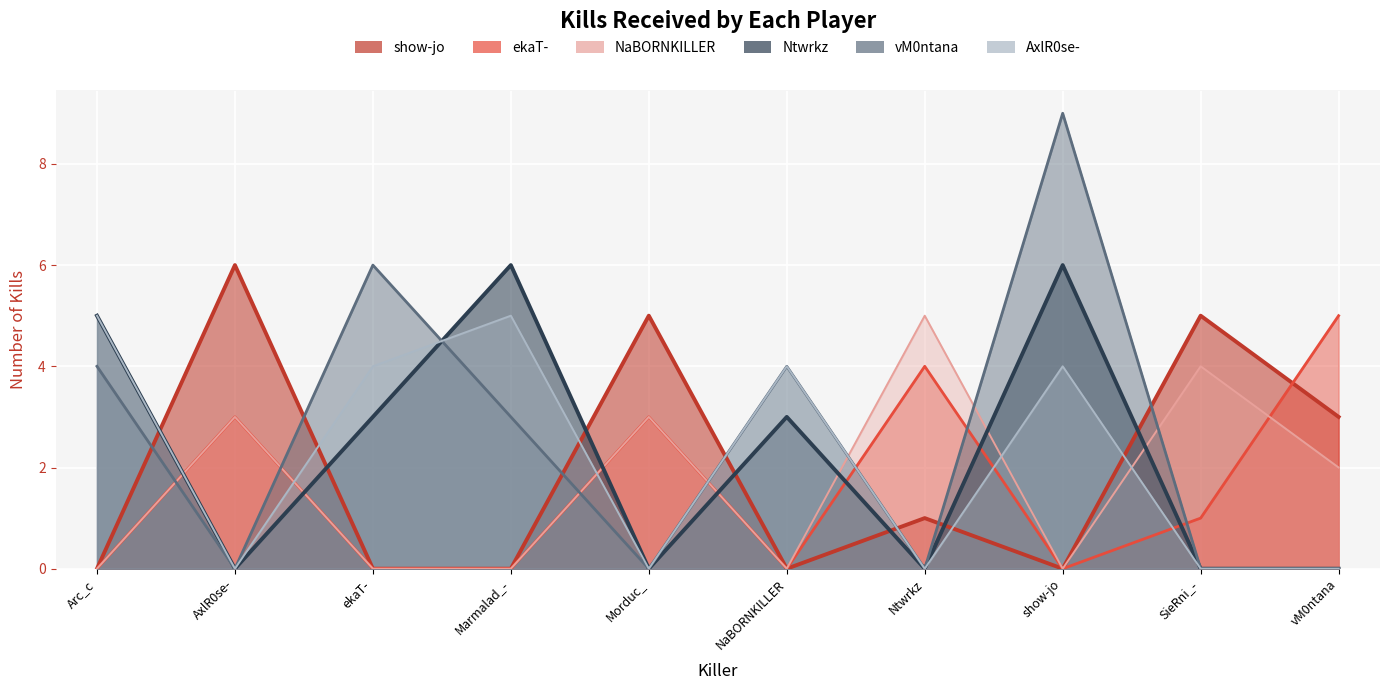

Between ekaT- and Marmalad_-, which series saw the biggest shift?

Ntwrkz